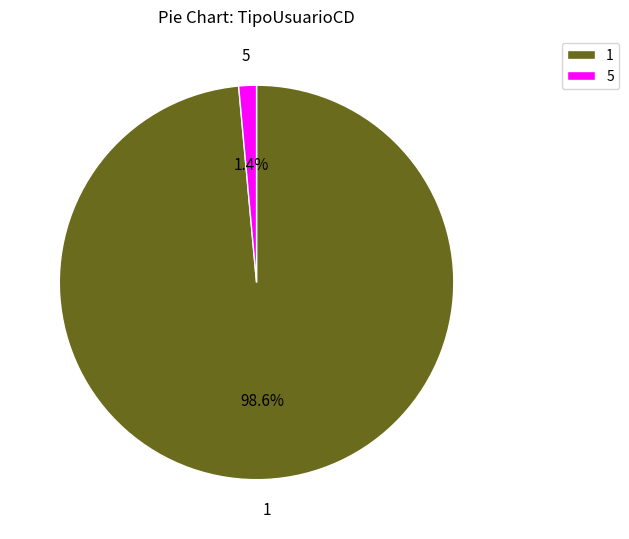

Is there a majority slice in this chart?

Yes